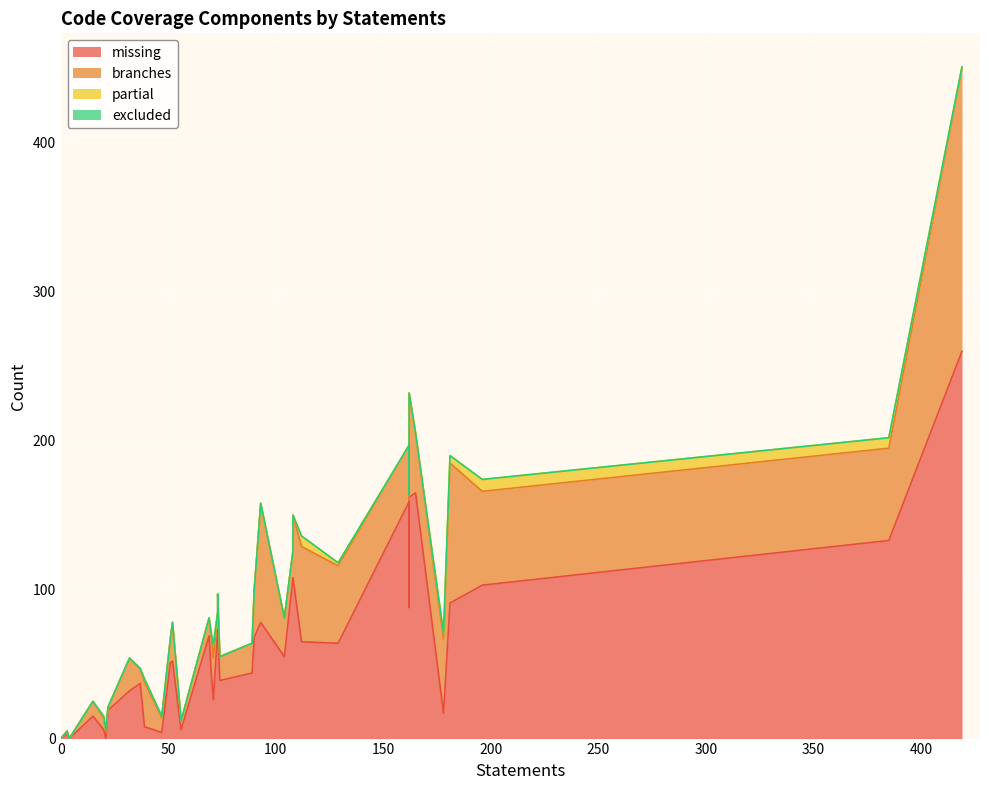

True or false: branches and partial intersect in this chart.

False